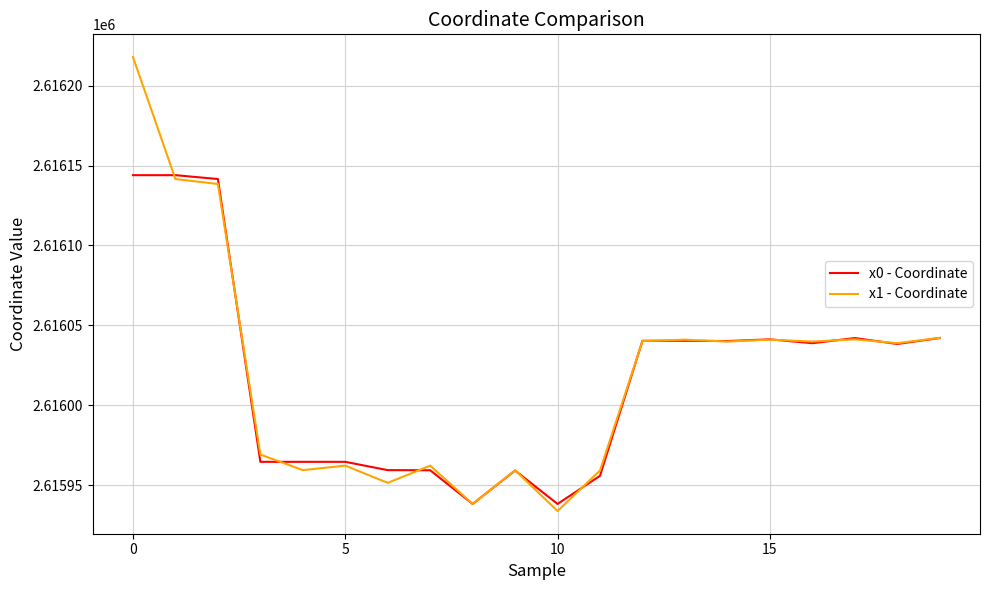

What is the highest value of the x0 - Coordinate series?

2616144.0